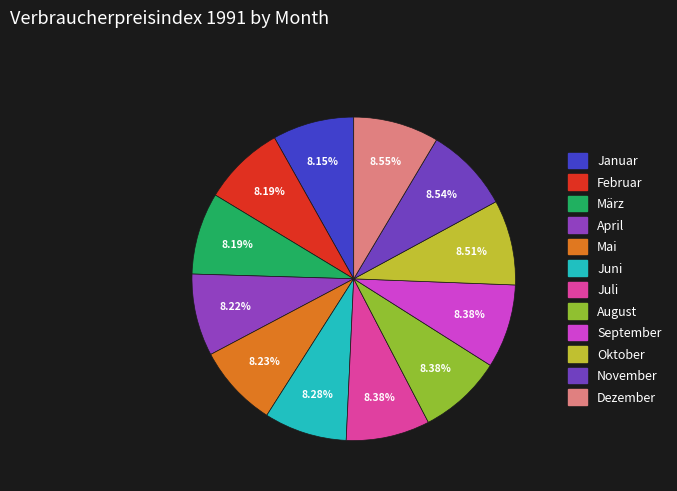

Between November and Juli, which is larger?

November